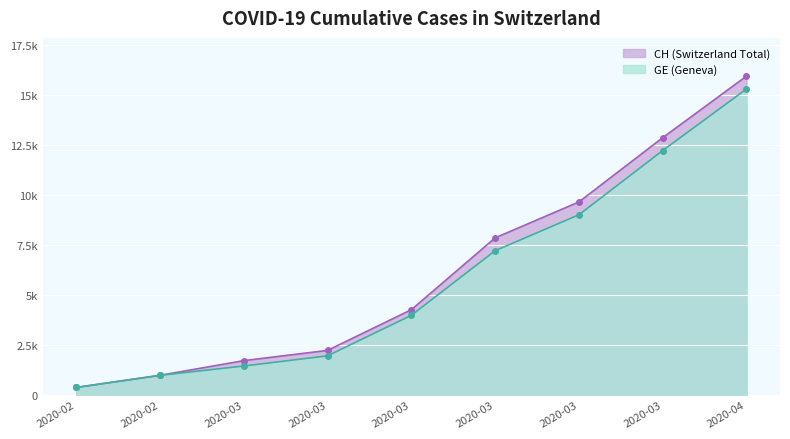

At which label does GE reach its peak?

2020-04